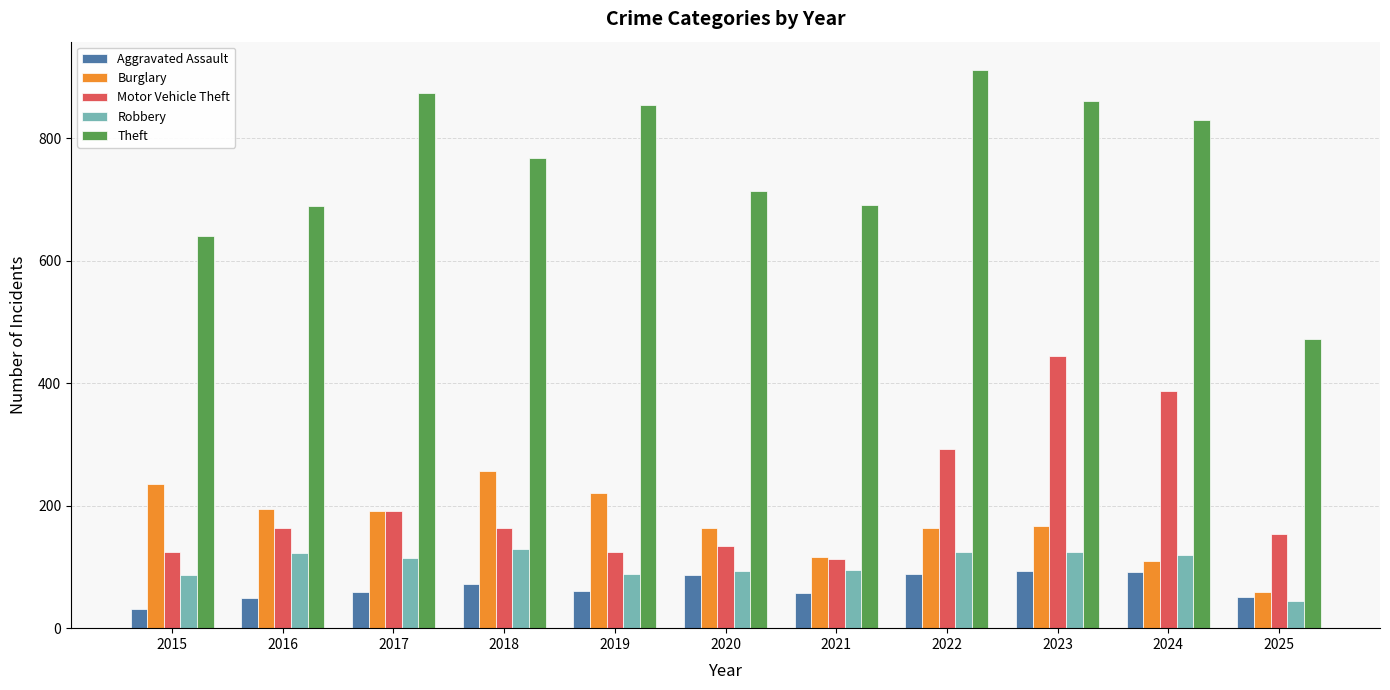

Which series has the widest spread of values?

Theft